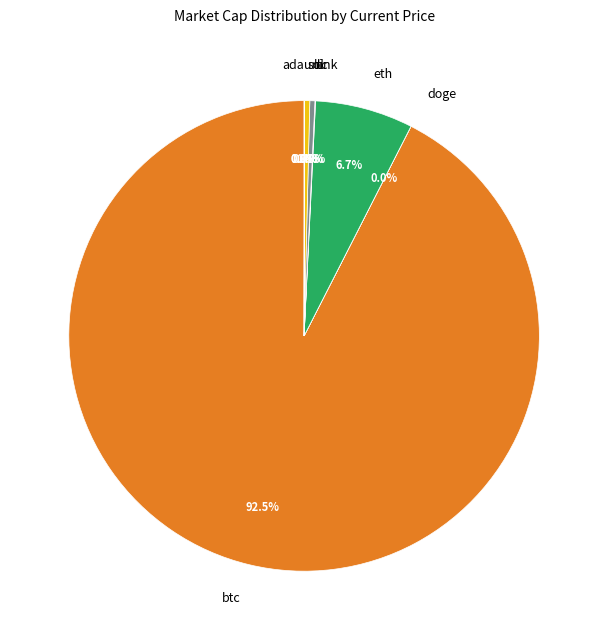

Is there a majority slice in this chart?

Yes